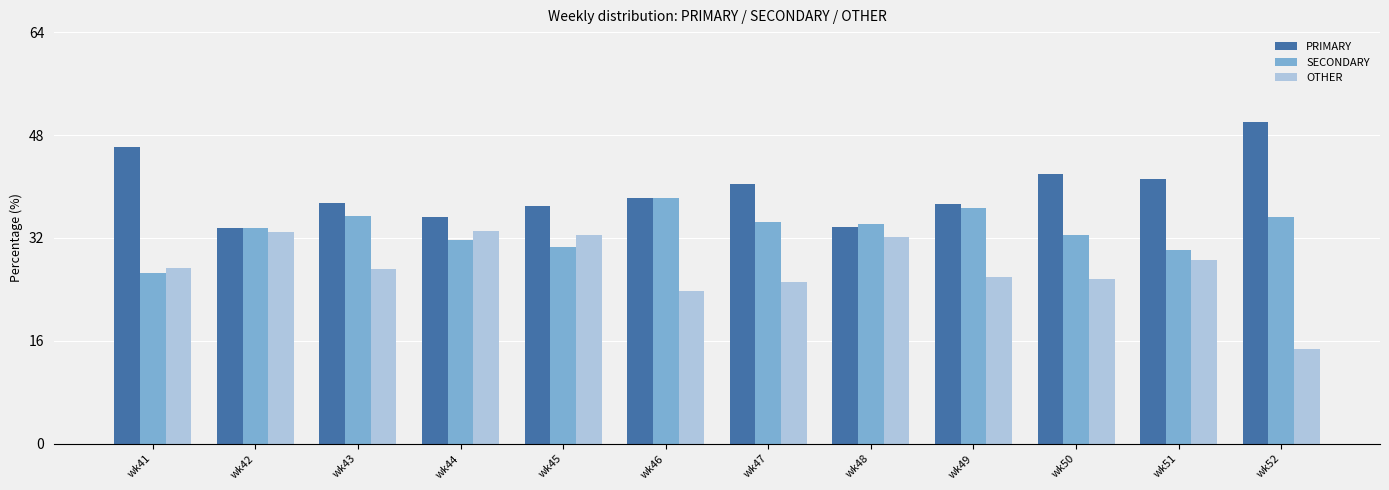

What is the smallest value displayed?

14.8